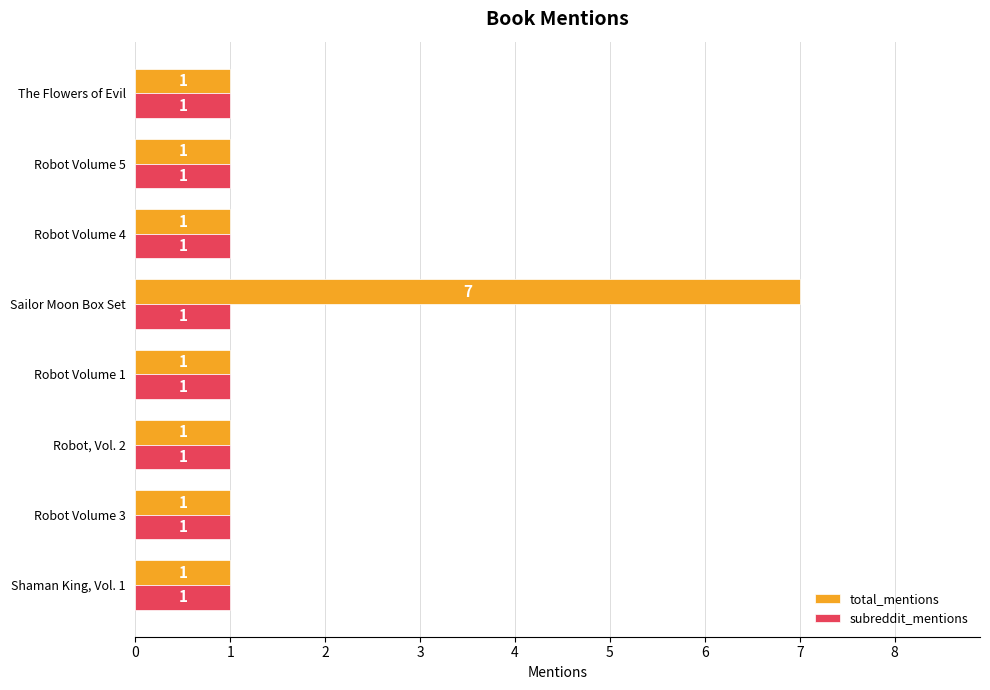

What is the difference between the maximum and minimum values in the total_mentions series?

6